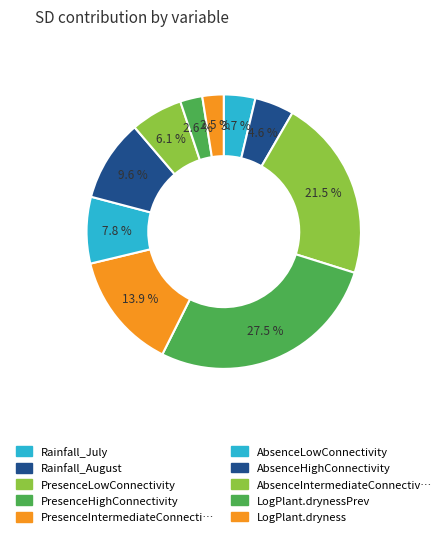

How many segments does this pie chart have?

10